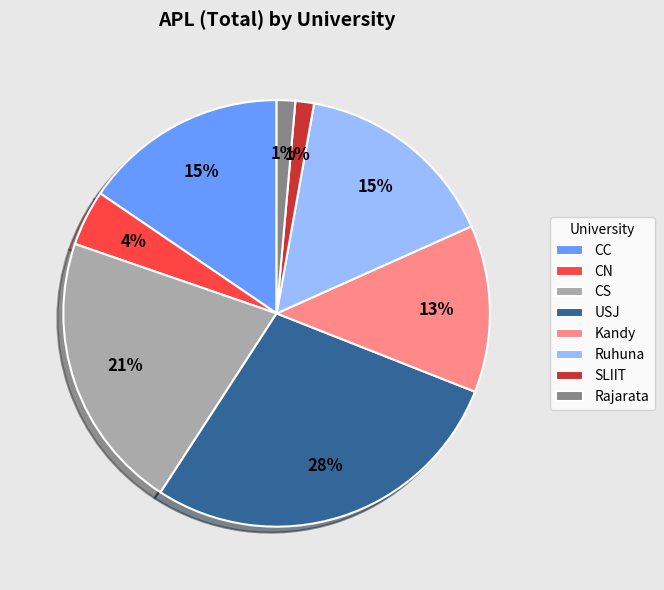

To the nearest percent, what is the average slice percentage?

12%